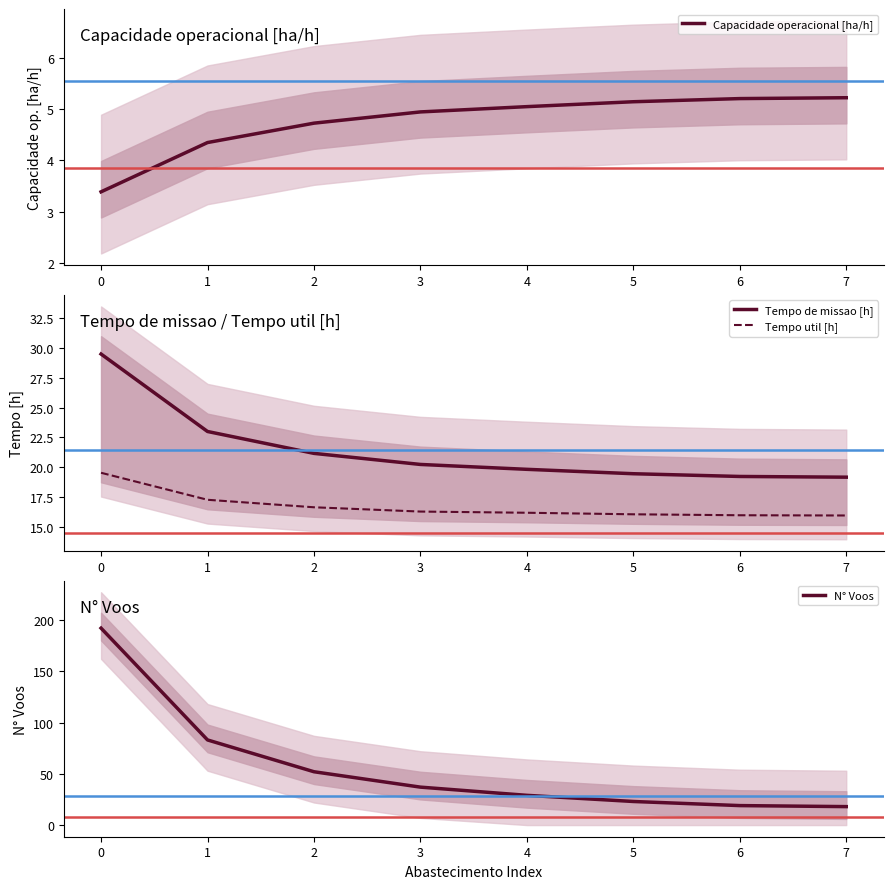

True or false: Tempo util [h] has a value of 16.6 at 2.

True